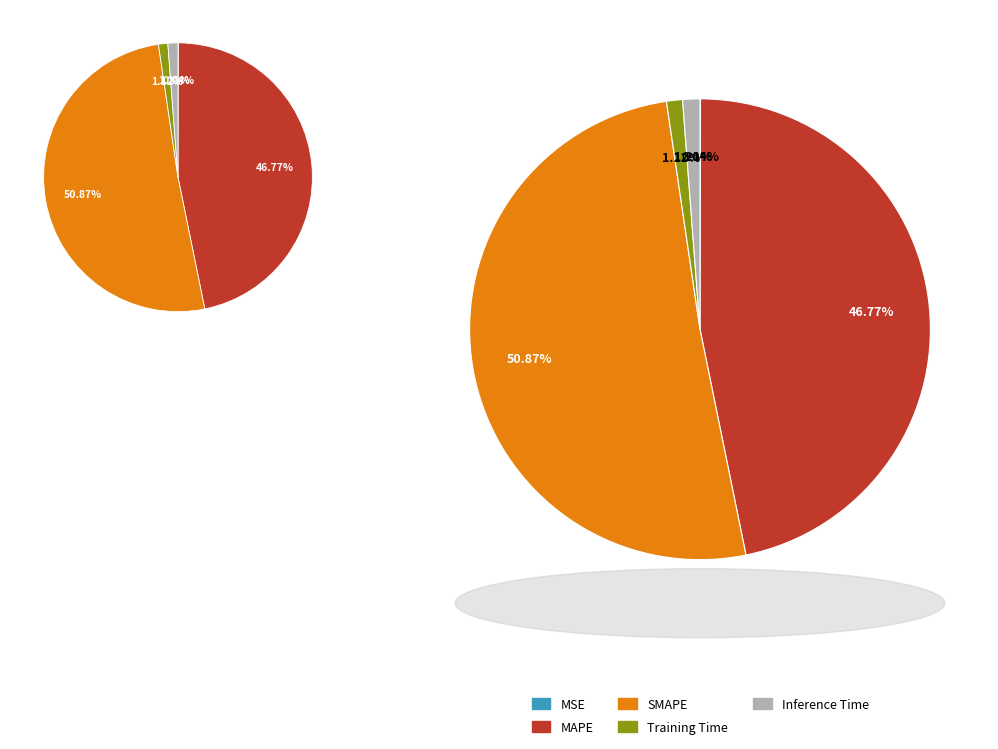

Is there a majority slice in this chart?

Yes